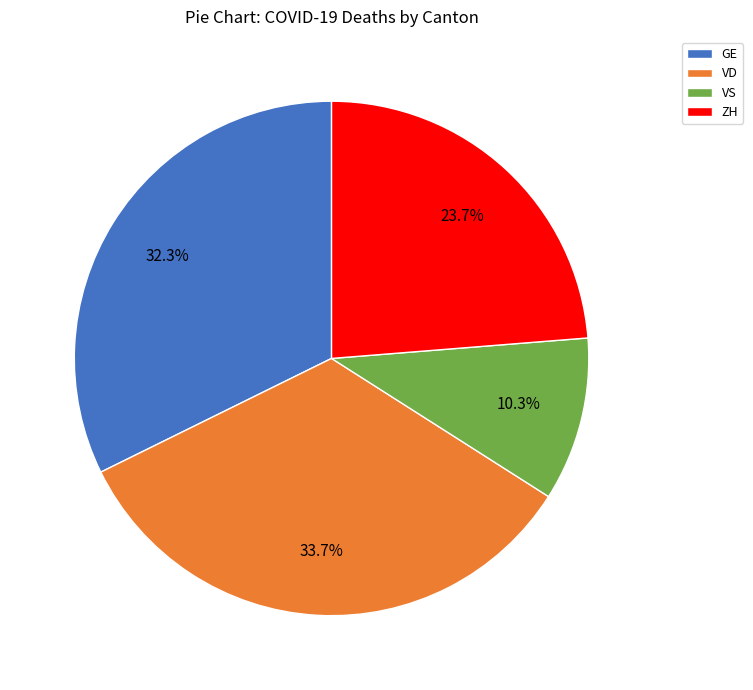

Count the number of slices in the pie.

4